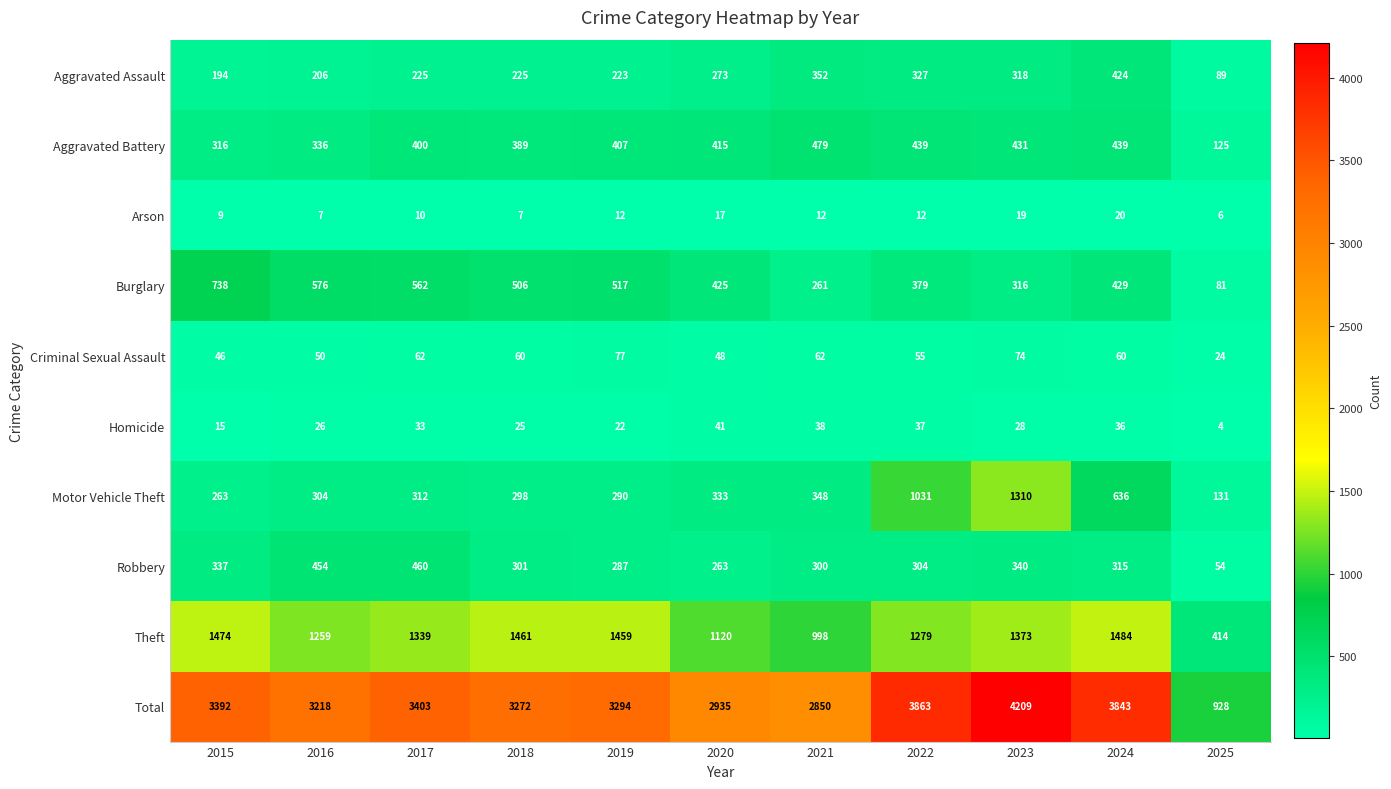

What is the average value of the Burglary series?

435